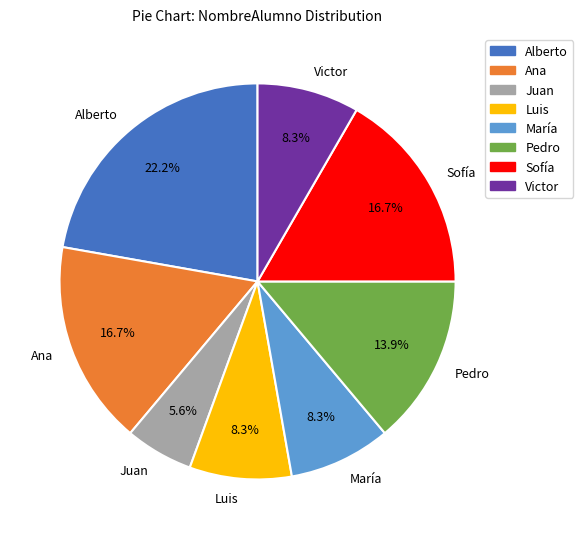

Do María and Alberto together represent more than half of the pie?

No